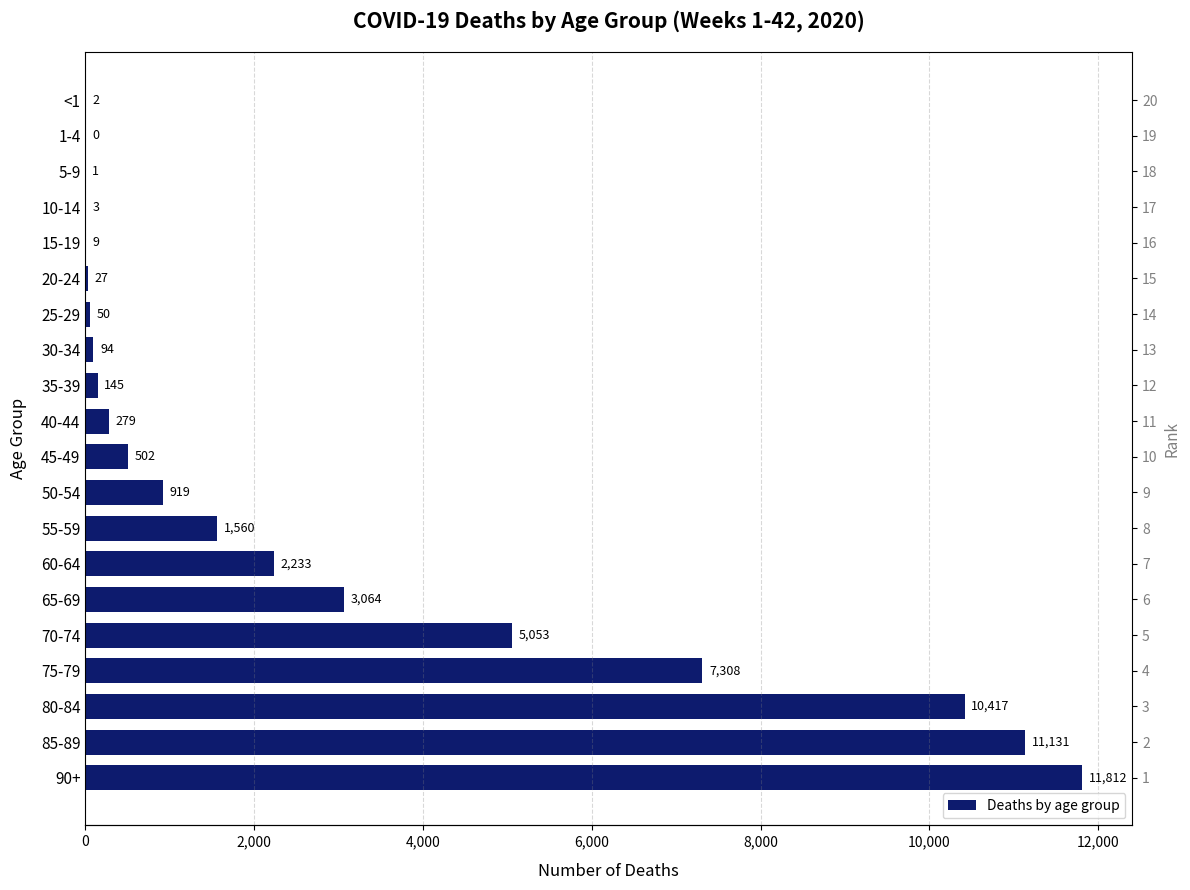

Which has a higher value, 20-24 or 65-69?

65-69